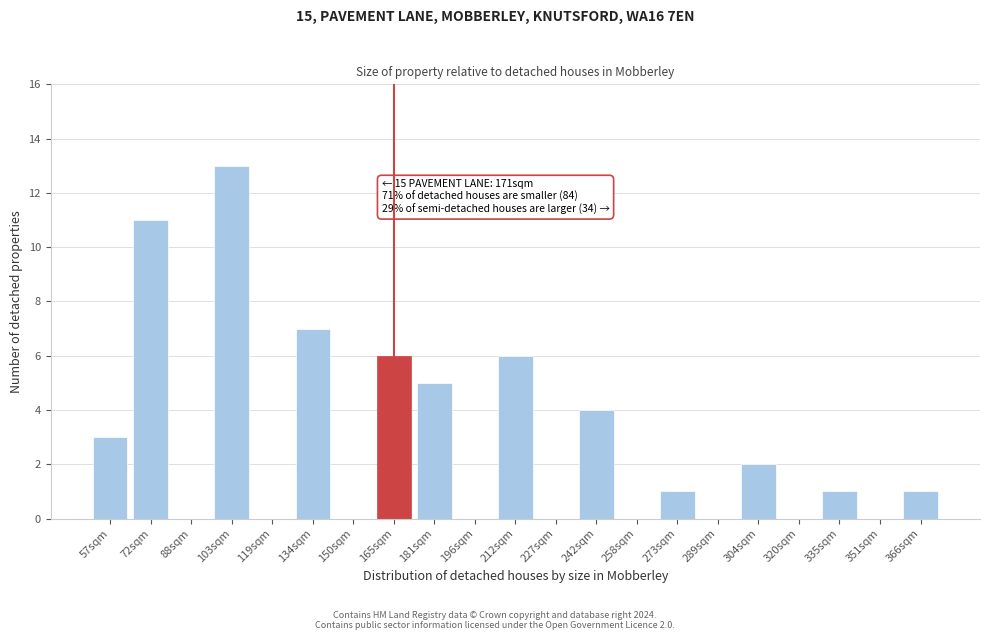

Reading left to right, list all the values displayed in this chart.

57sqm=3	72sqm=11	88sqm=0	103sqm=13	119sqm=0	134sqm=7	150sqm=0	165sqm=6	181sqm=5	196sqm=0	212sqm=6	227sqm=0	242sqm=4	258sqm=0	273sqm=1	289sqm=0	304sqm=2	320sqm=0	335sqm=1	351sqm=0	366sqm=1